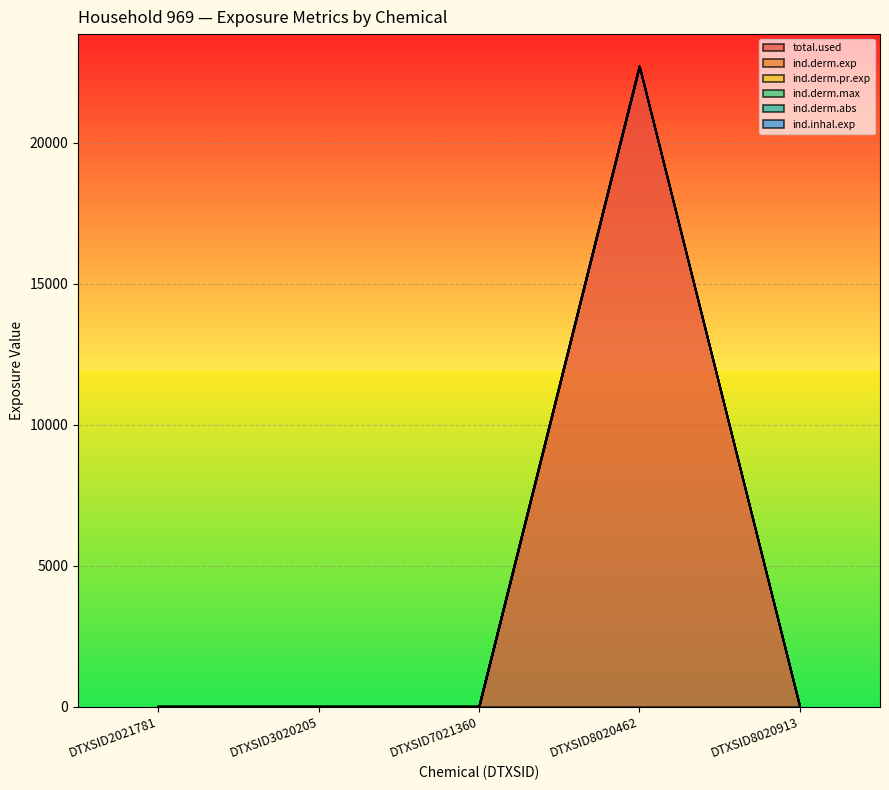

Between DTXSID3020205 and DTXSID8020913, which series saw the biggest shift?

total.used